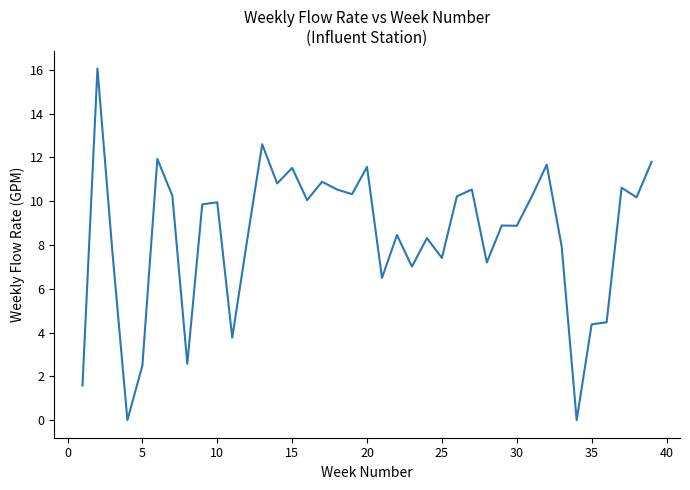

What is the difference between the maximum and minimum values?

16.1